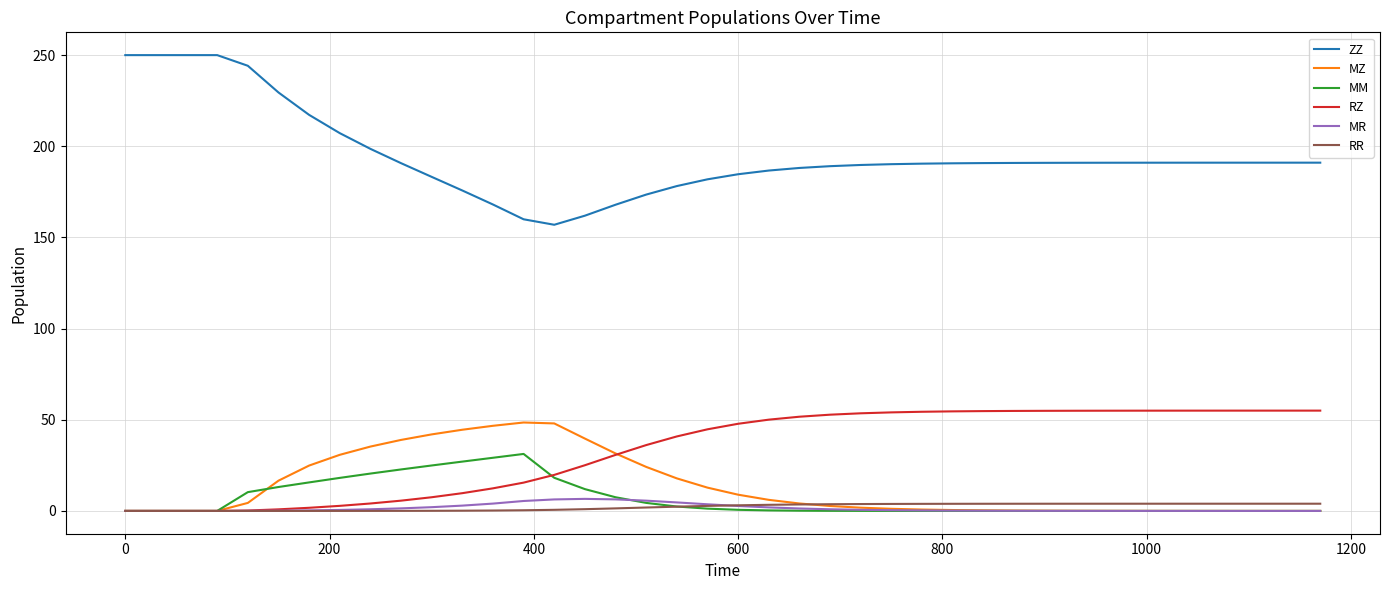

What is the difference between the second highest and second lowest values in the MZ series?

48.0